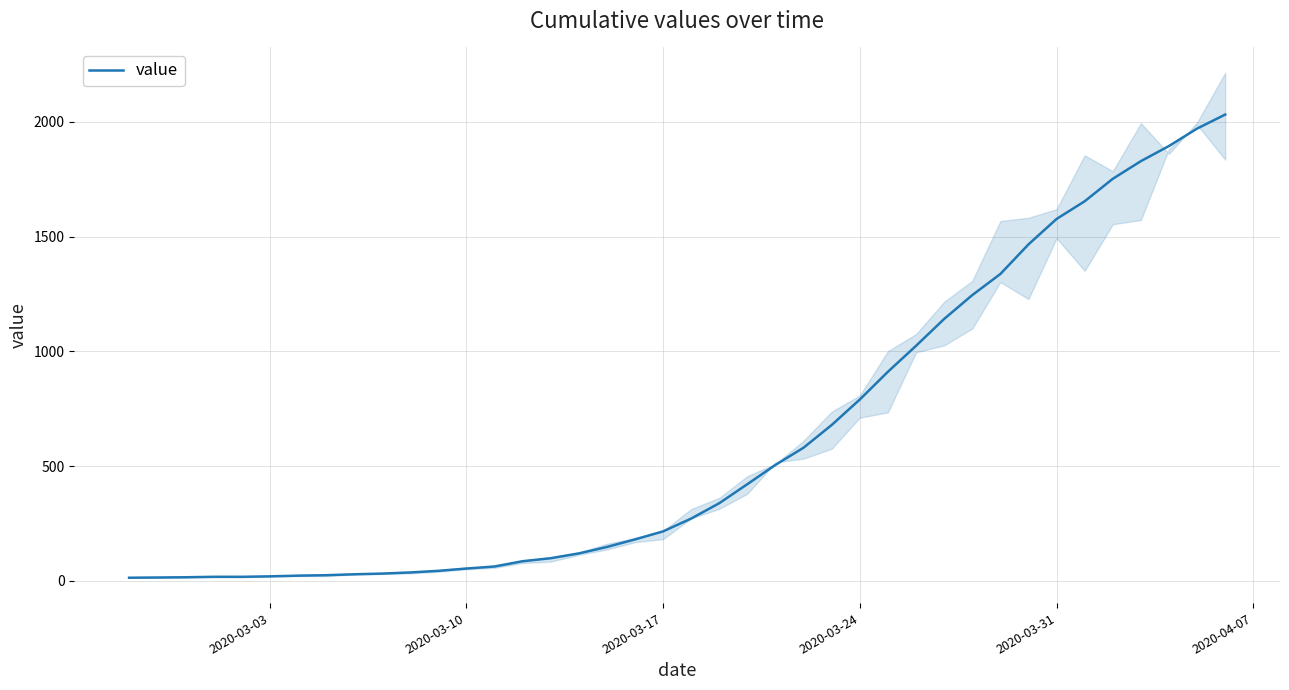

Reading left to right, extract all data points from this chart.

13	14	15	17	17	19	22	24	28	31	36	43	53	62	85	98	119	147	180	215	271	338	421	505	580	679	790	911	1024	1141	1245	1337	1466	1577	1654	1752	1829	1895	1971	2032